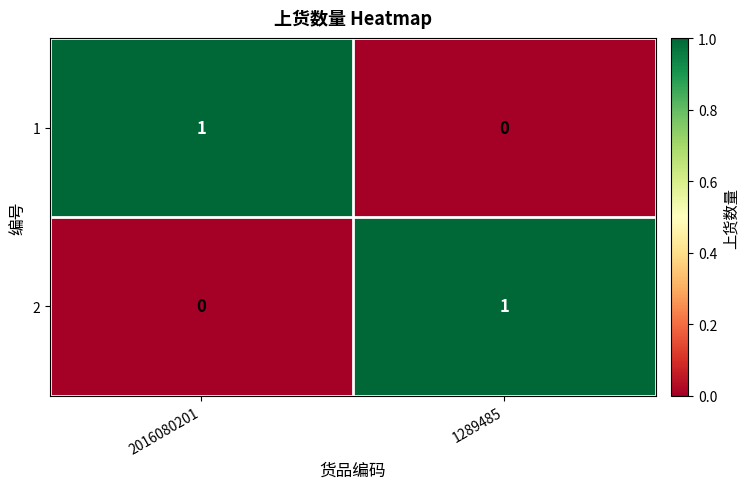

At which label does 2 reach its minimum?

2016080201